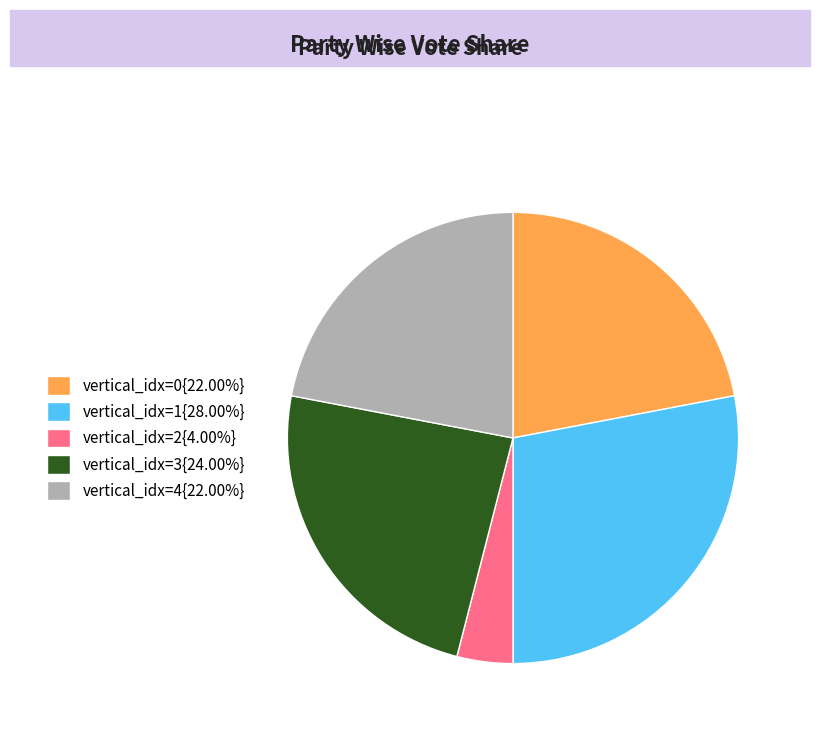

Do vertical_idx=2{4.00%} and vertical_idx=4{22.00%} together represent more than half of the pie?

No